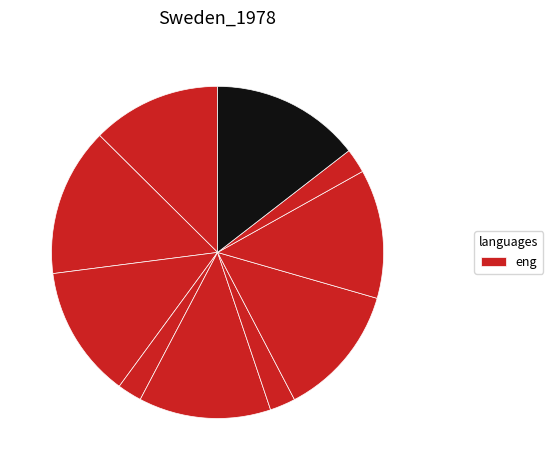

How many segments does this pie chart have?

10